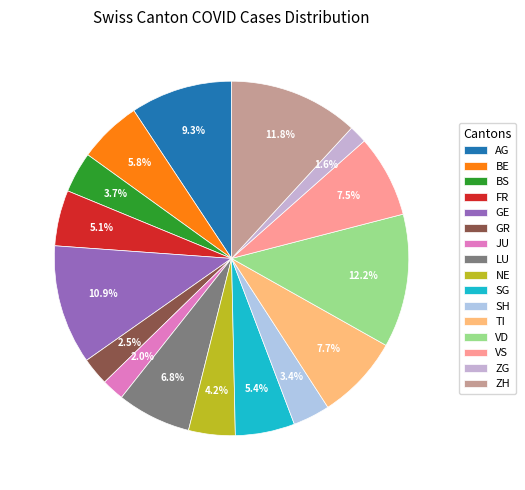

To the nearest percent, what is the difference between the largest and smallest slice percentages?

11%